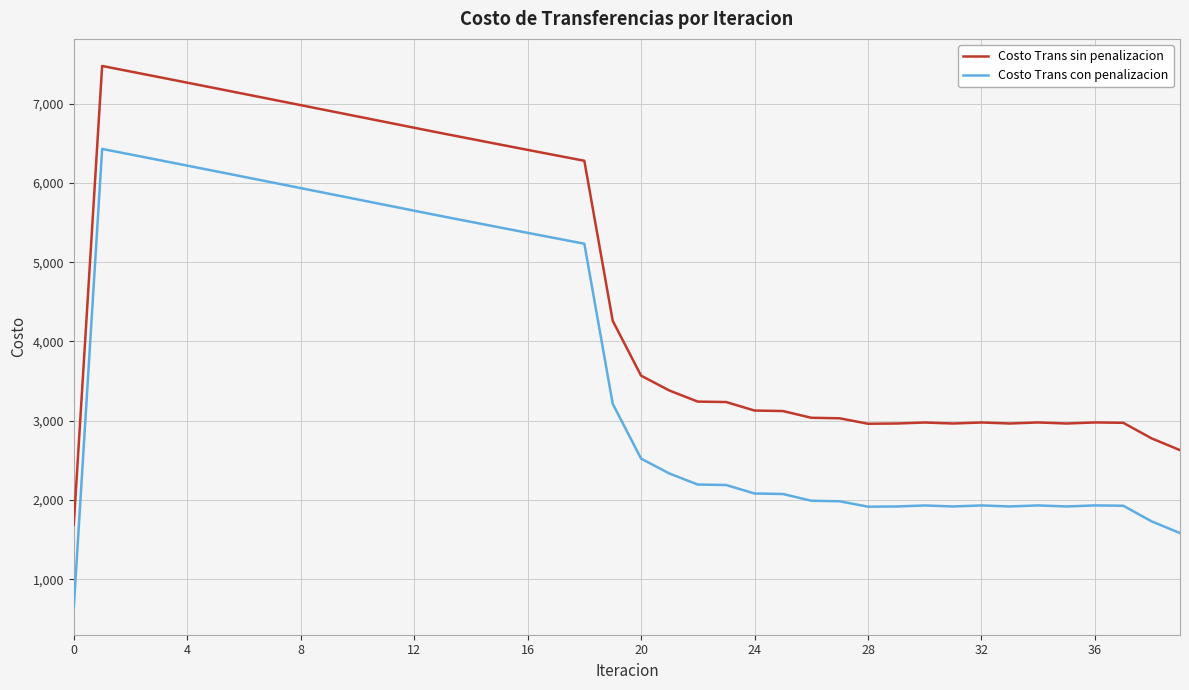

True or false: Costo Trans con penalizacion and Costo Trans sin penalizacion intersect in this chart.

False